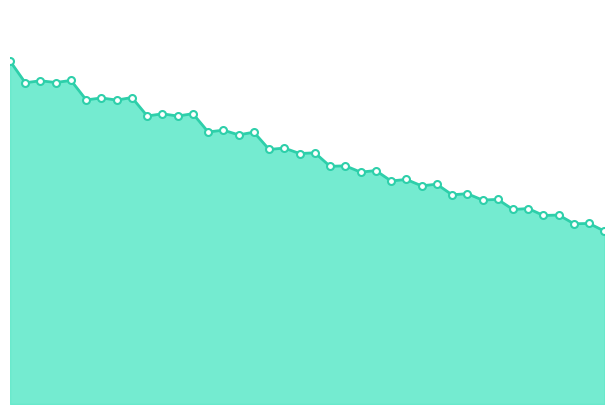

At which category does the chart reach its minimum across all series?

2026-01-30